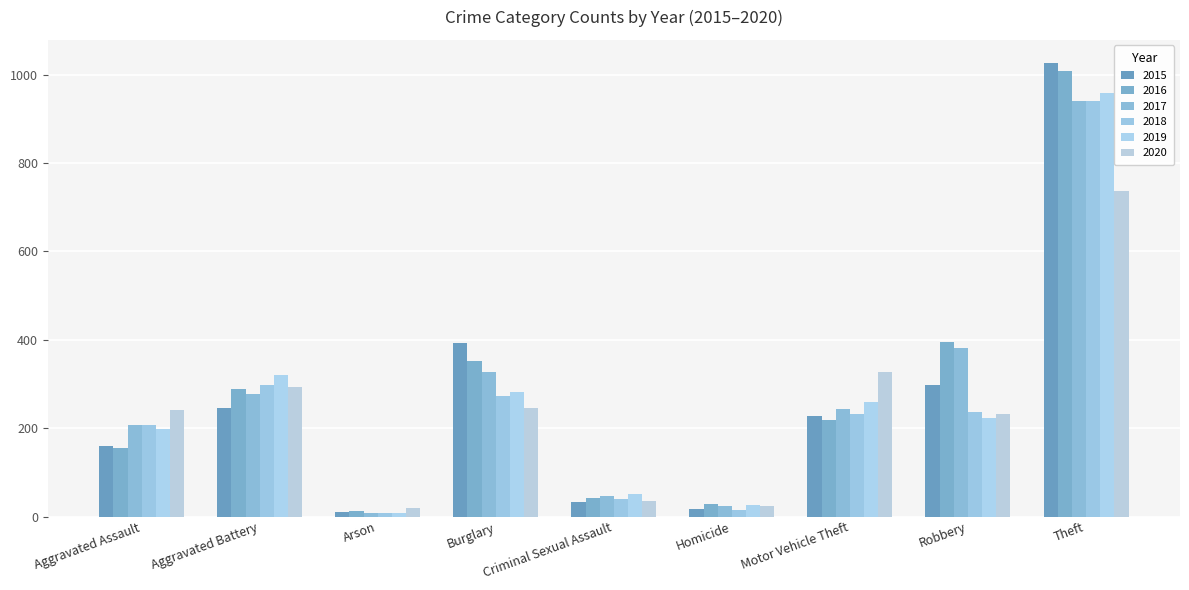

What is the average value of the 2020 series?

240